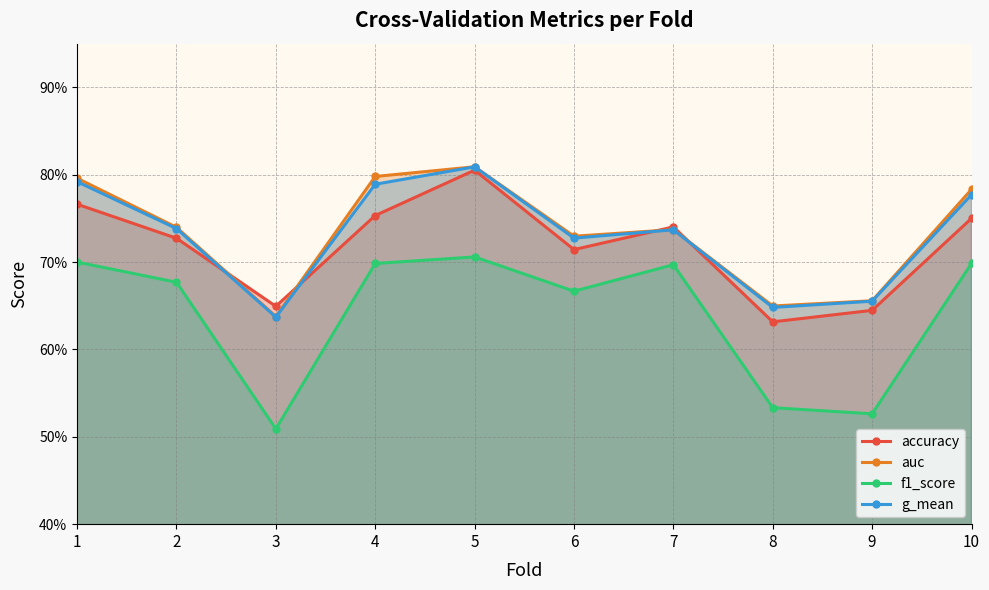

How many auc values are between 0 and 1?

10